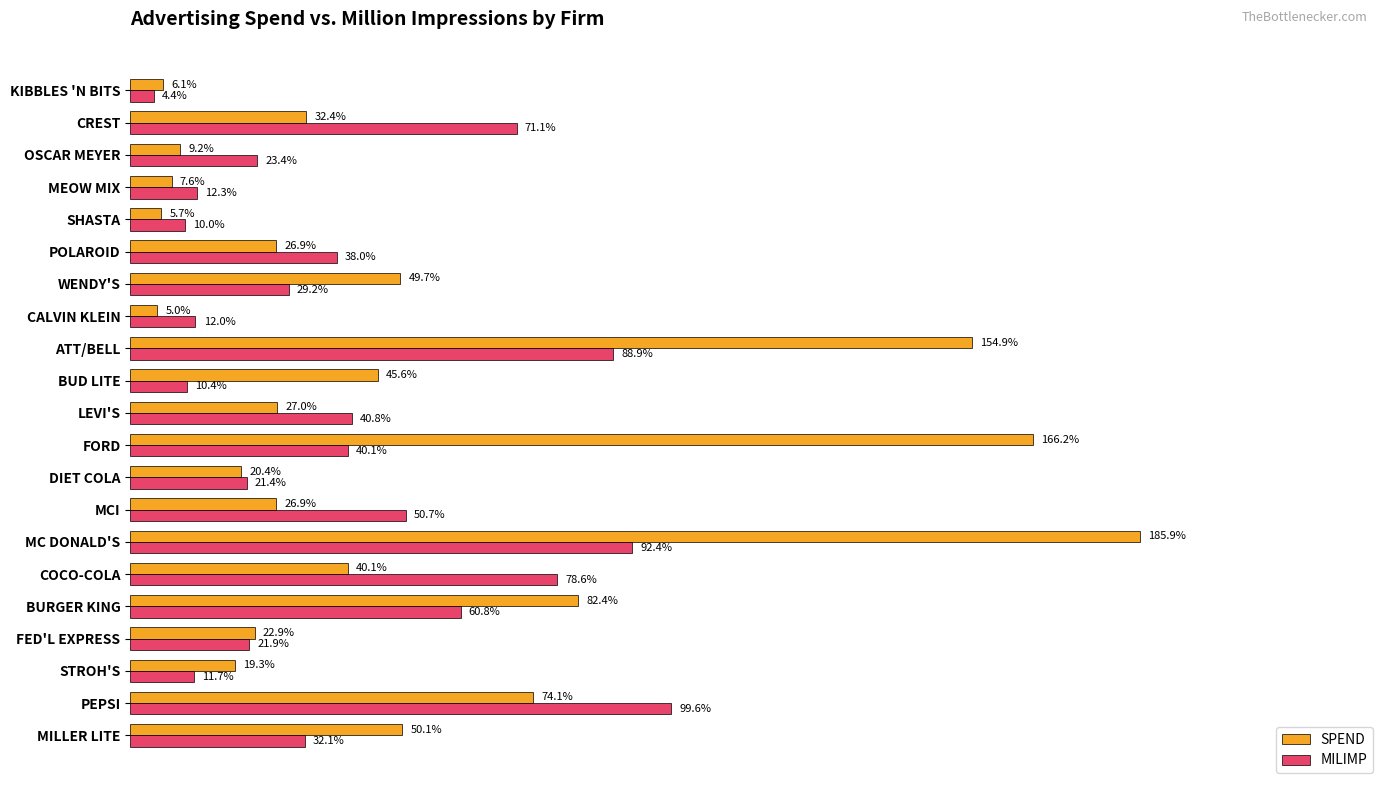

Is the value of MILIMP at LEVI'S greater than the value of SPEND at MILLER LITE?

No